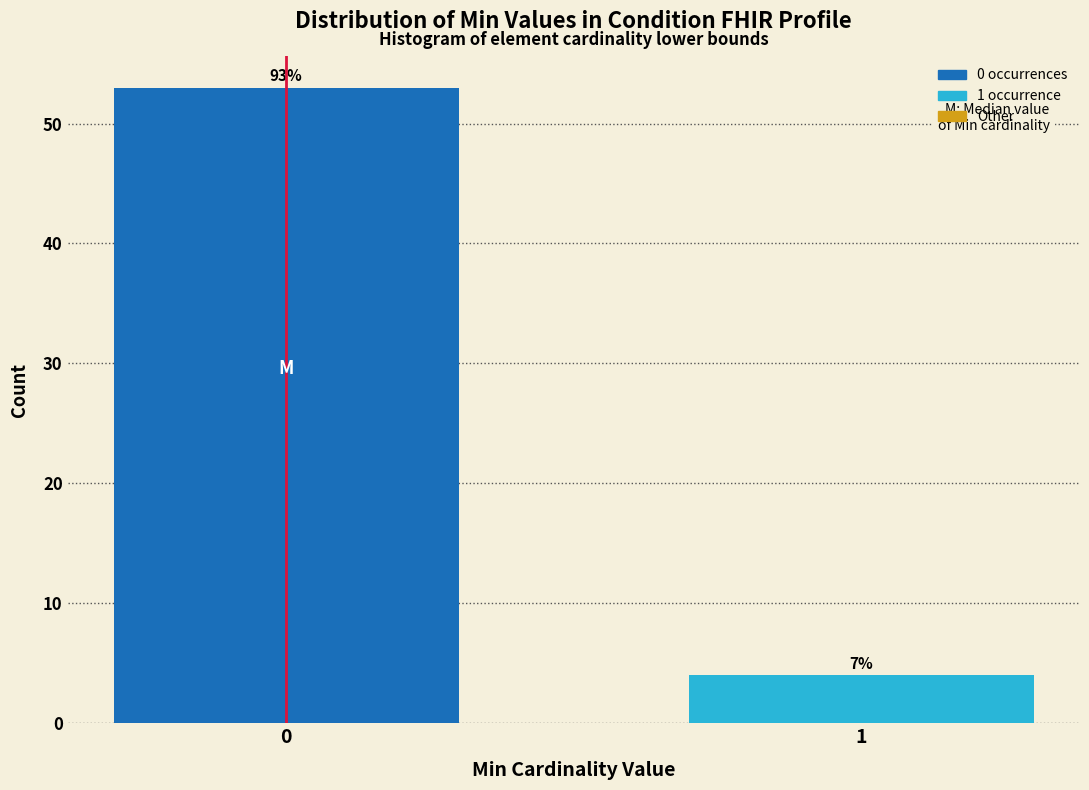

How many bars are there in total?

2